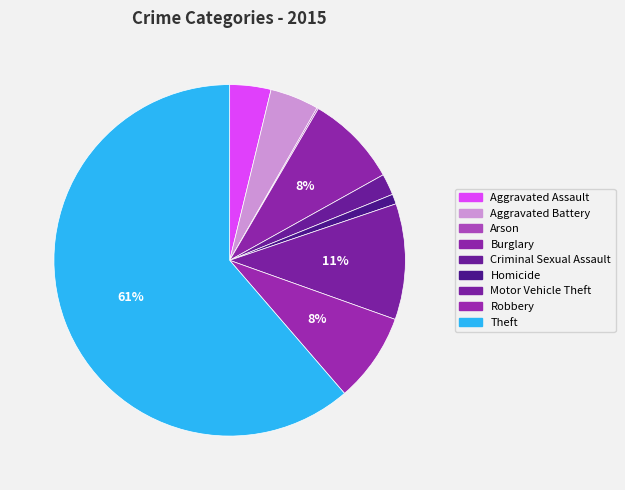

Count the number of slices in the pie.

9